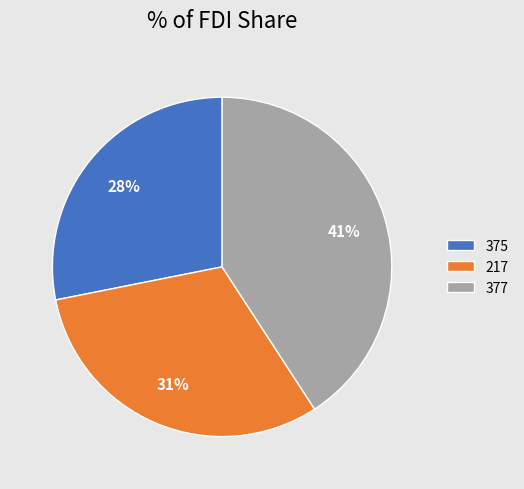

Which has a higher value, 375 or 377?

377